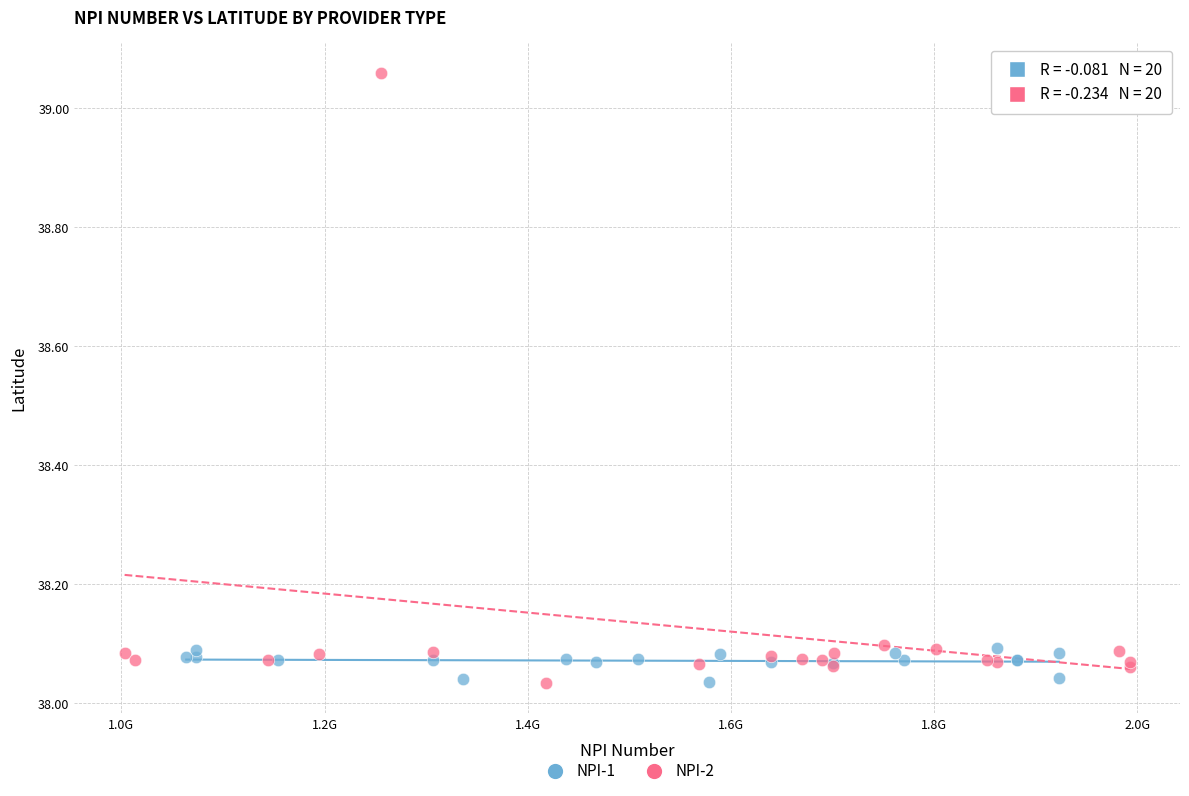

Which series has the widest spread of Y values?

NPI-2